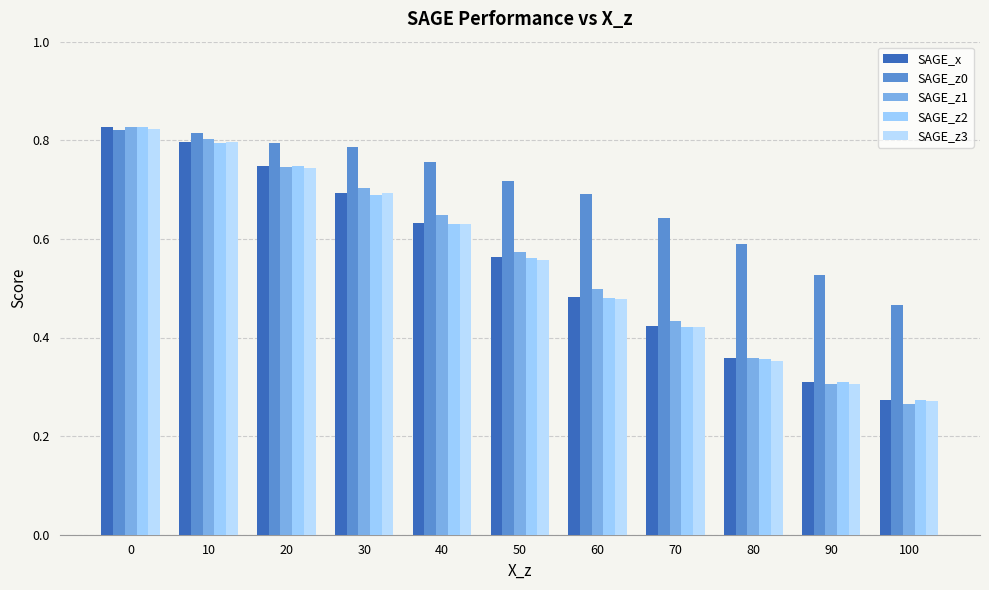

What is the value of the SAGE_x bar at the 9th from the left?

0.4